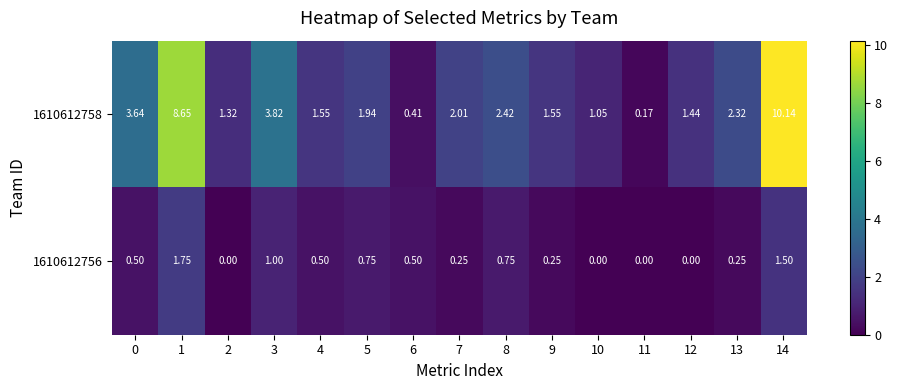

Which series has the largest total across all categories?

1610612758